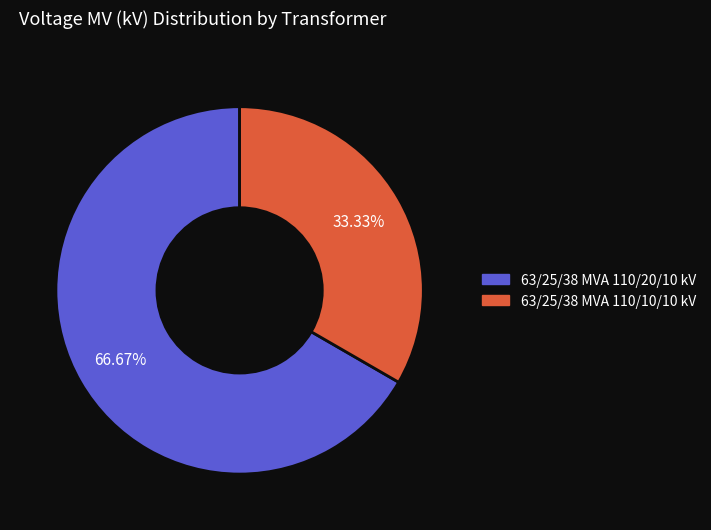

True or false: 63/25/38 MVA 110/10/10 kV accounts for 33% of the total.

True